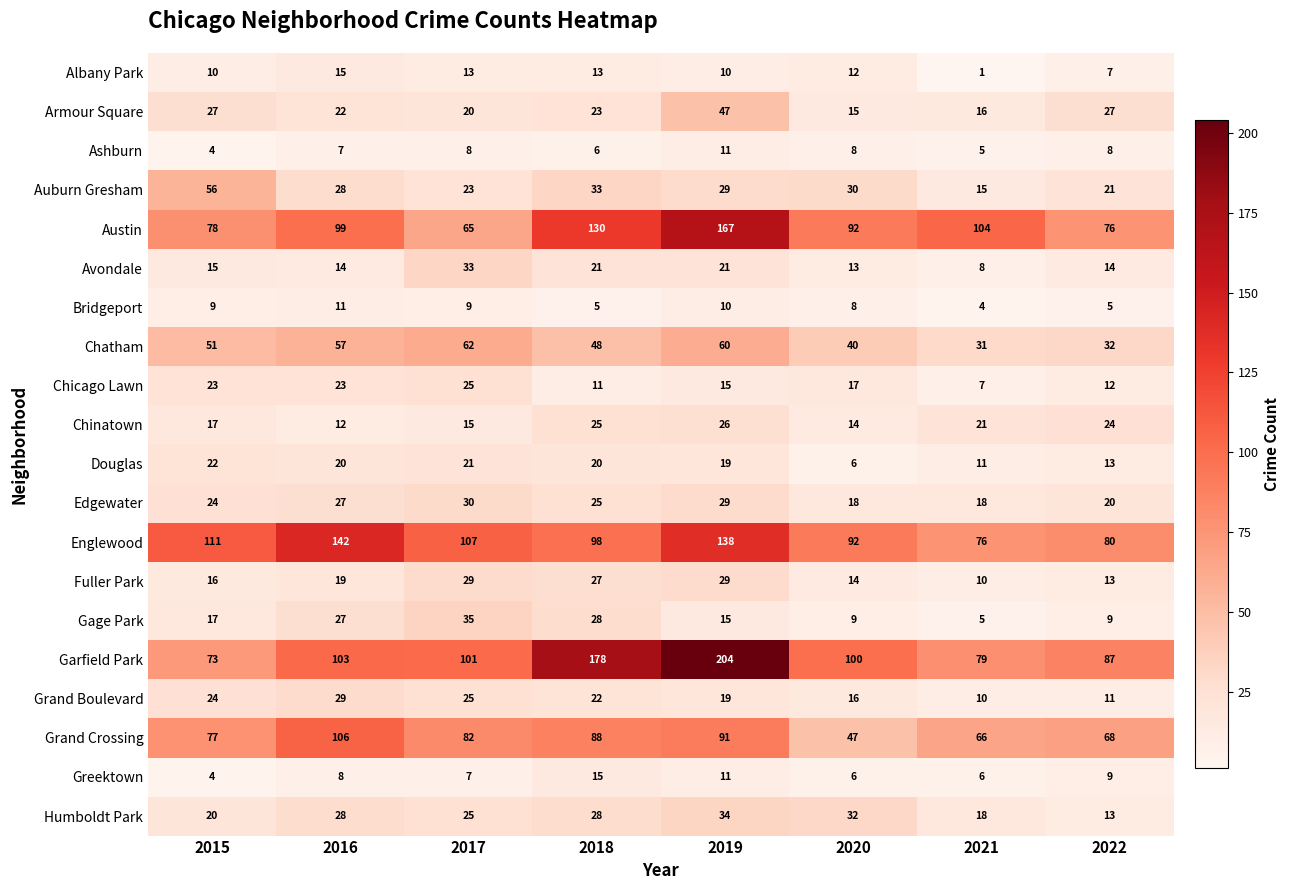

At which category does the chart reach its minimum across all series?

2021